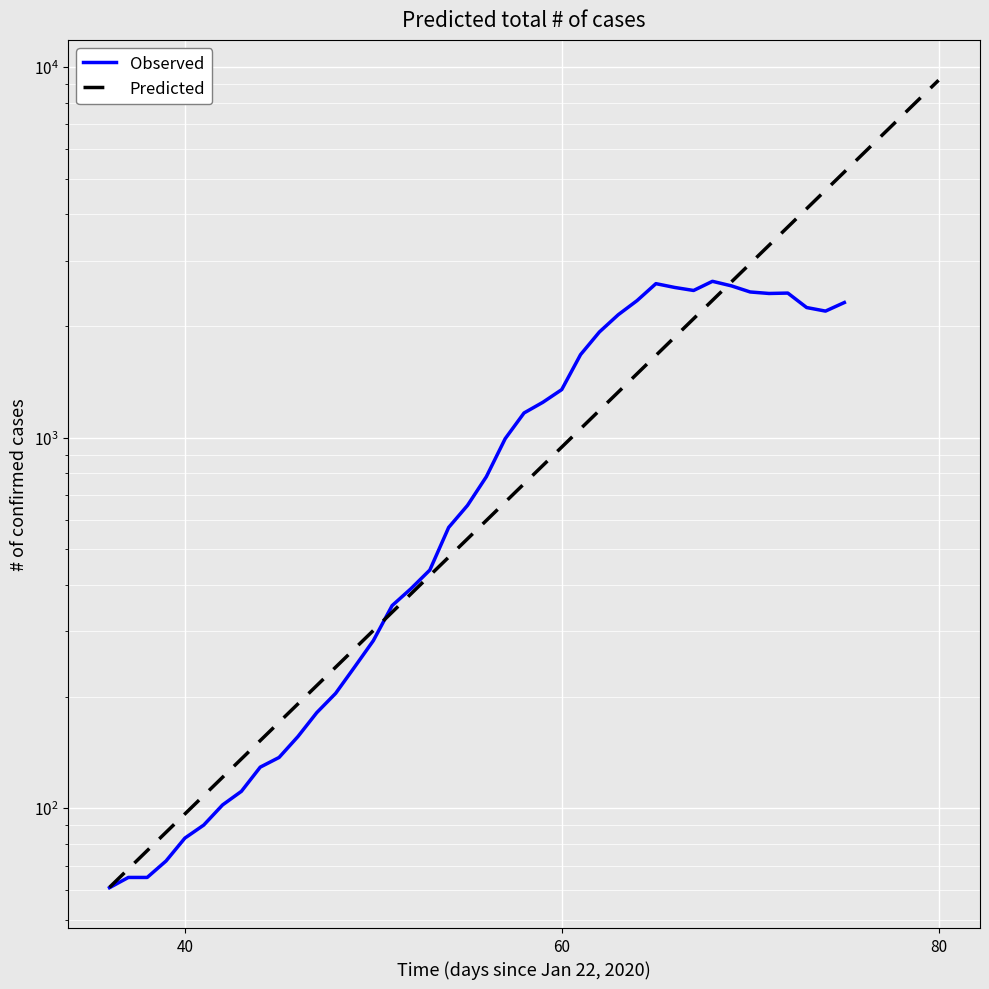

Which has a higher value, 2020-04-03 or 2020-04-02?

2020-04-03